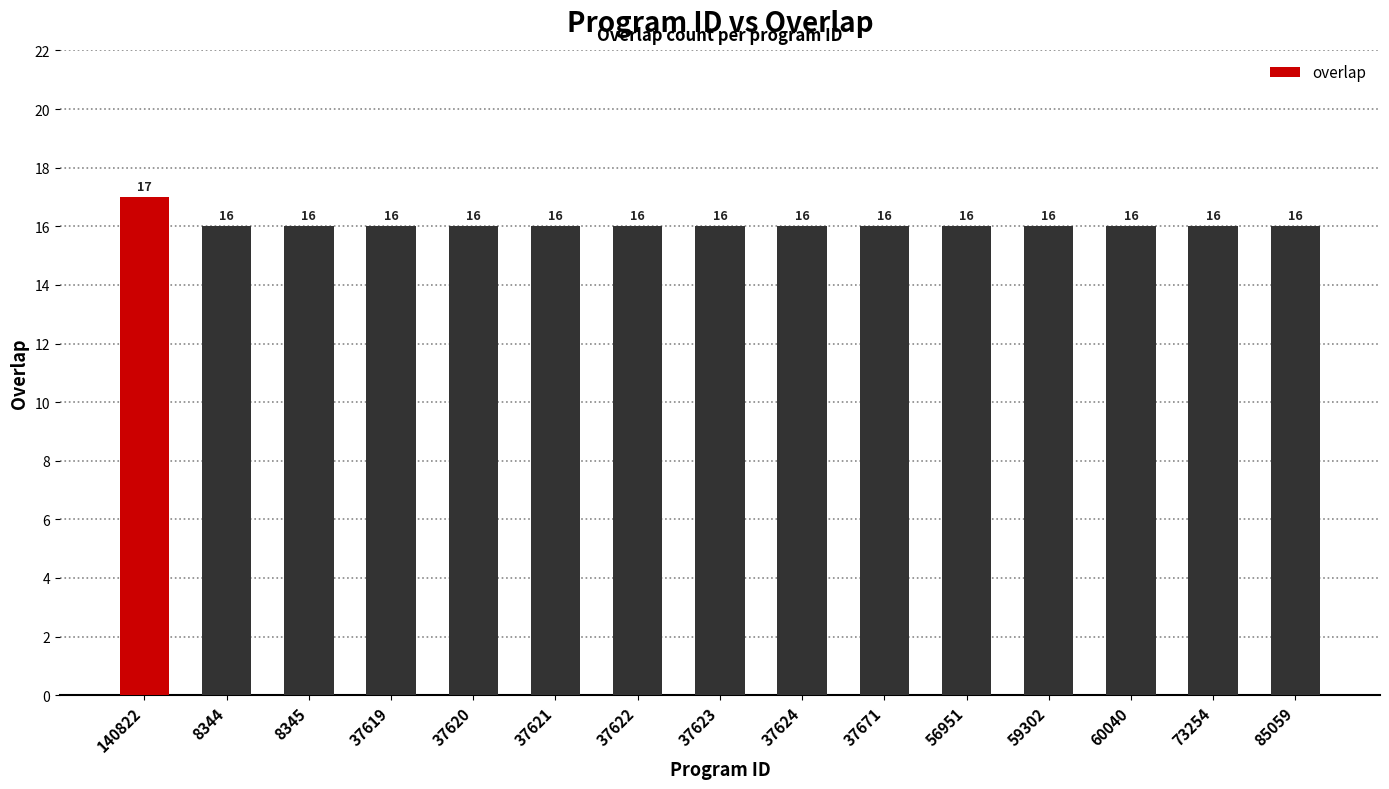

What is the difference between the maximum and minimum values?

1